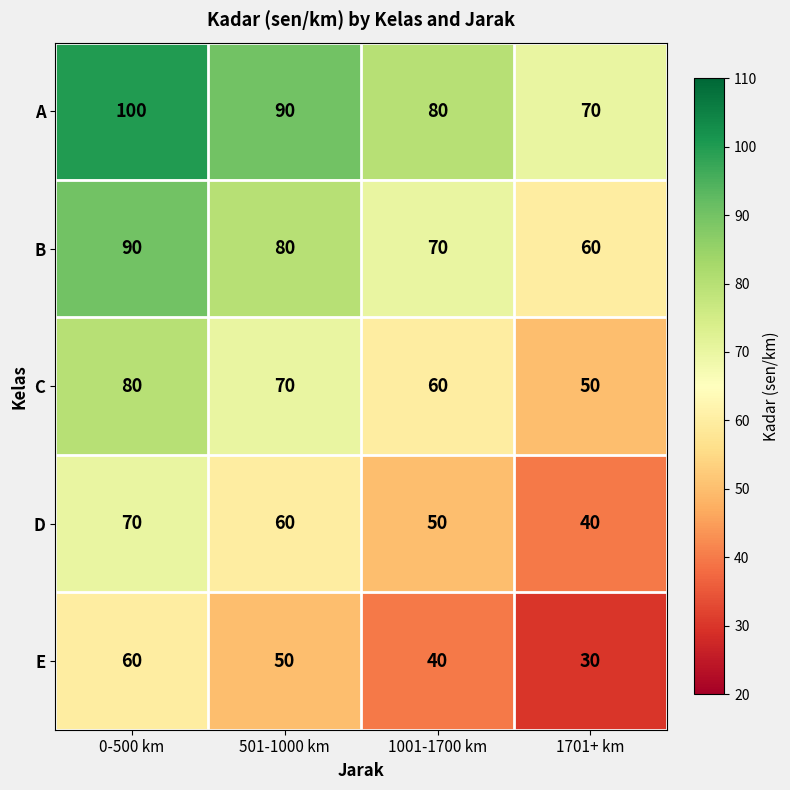

Which category has the highest value across all series?

0-500 km